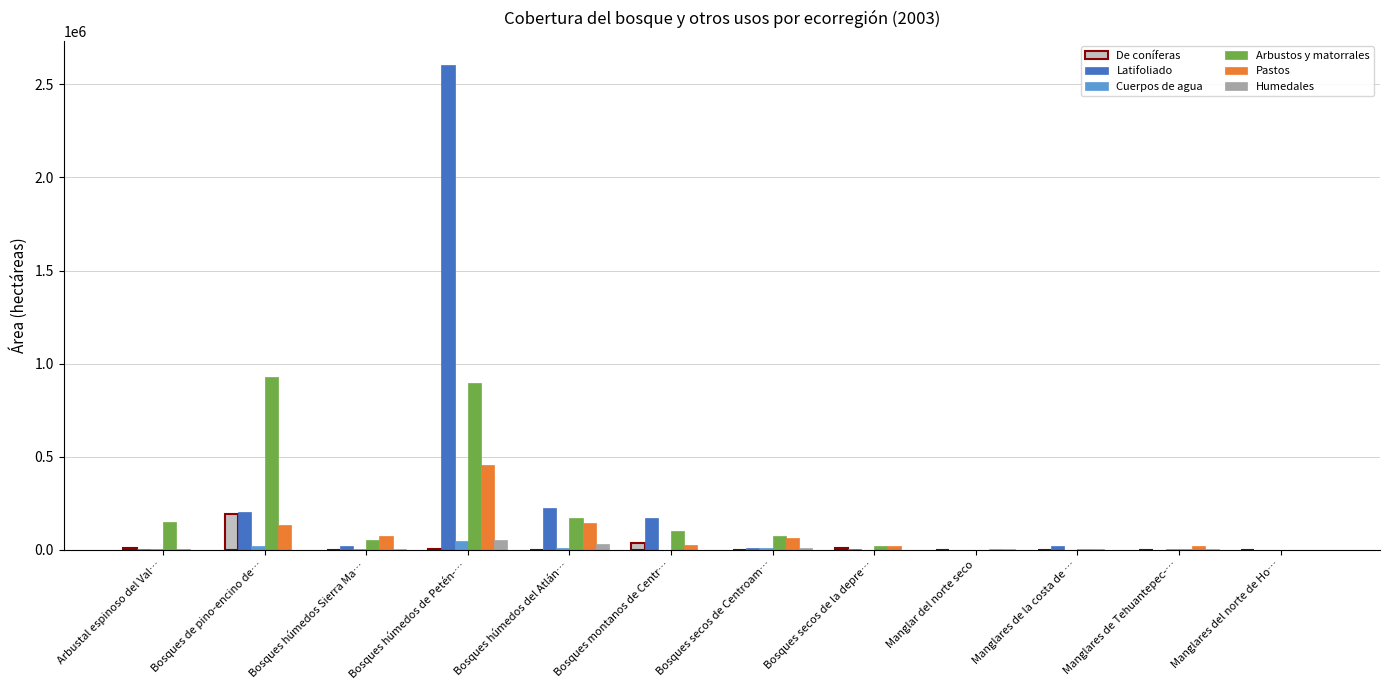

What is the sum of the Arbustos y matorrales values at Bosques secos de la depre… and Bosques húmedos Sierra Ma…?

71422.5